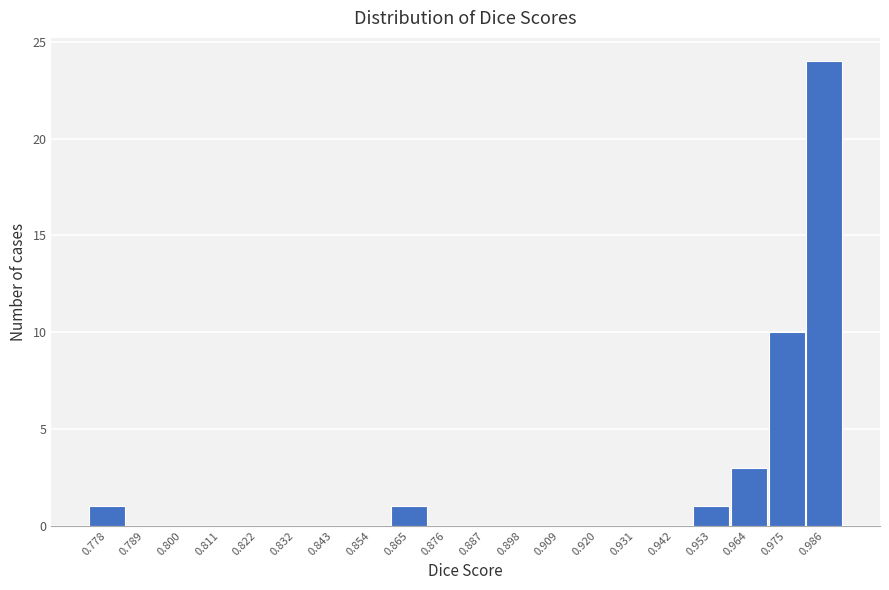

Reading left to right, extract all data points from this chart.

0.778=1	0.789=0	0.800=0	0.811=0	0.822=0	0.832=0	0.843=0	0.854=0	0.865=1	0.876=0	0.887=0	0.898=0	0.909=0	0.920=0	0.931=0	0.942=0	0.953=1	0.964=3	0.975=10	0.986=24